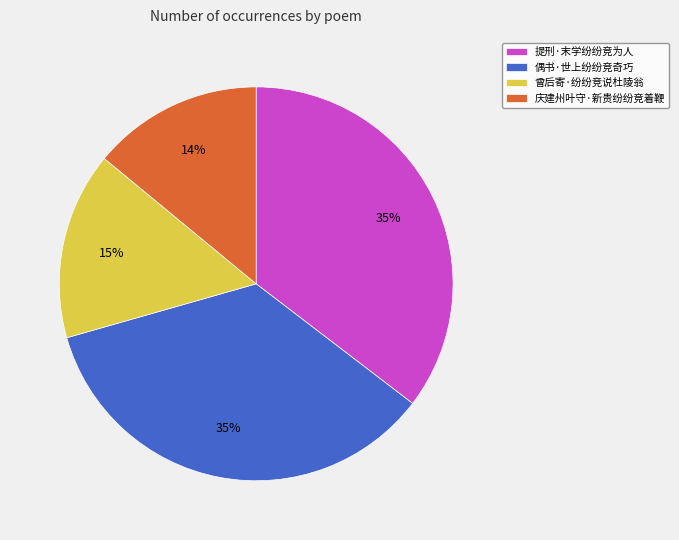

Do 偶书·世上纷纷竞奇巧 and 庆建州叶守·新贵纷纷竞着鞭 together represent more than half of the pie?

No